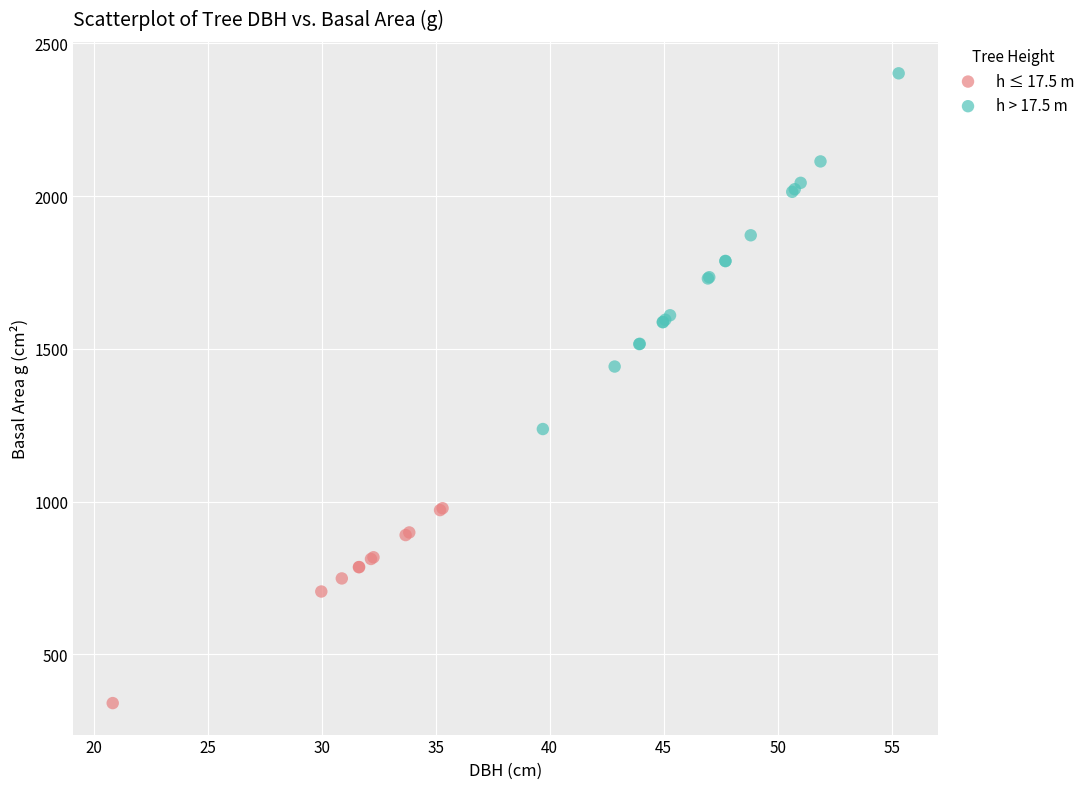

What are all the series names shown in the legend?

h ≤ 17.5 m, h > 17.5 m